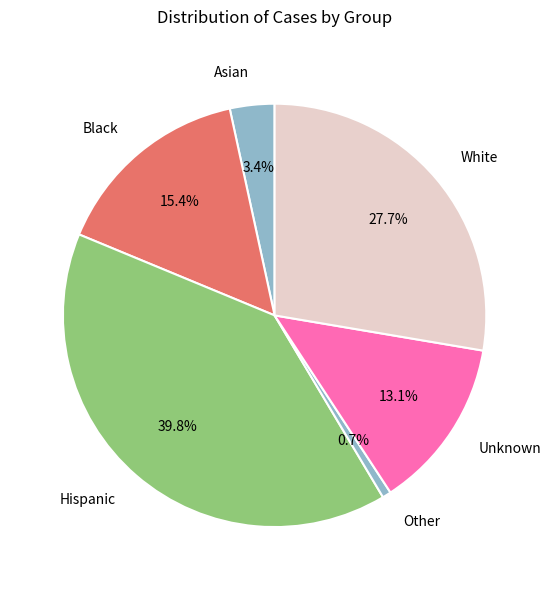

What portion of the pie excludes Other?

99.3%